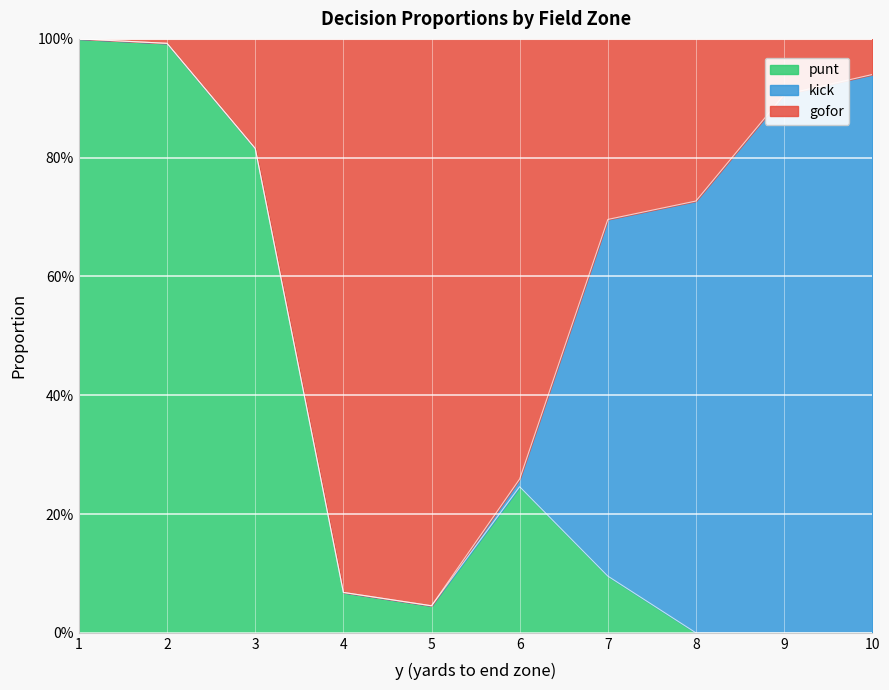

At how many categories does at least one series exceed 0?

10